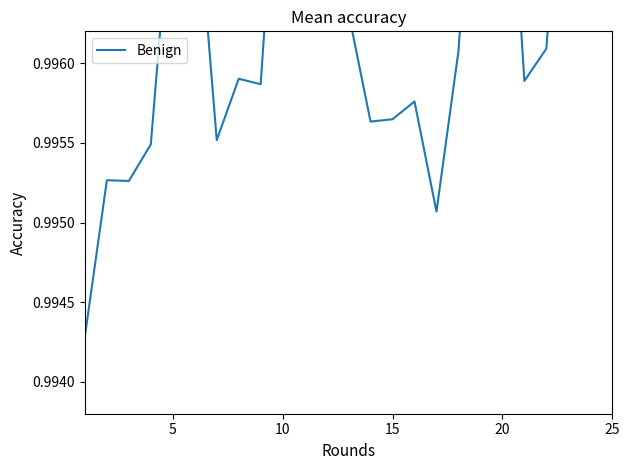

What is the greatest value displayed?

1.0